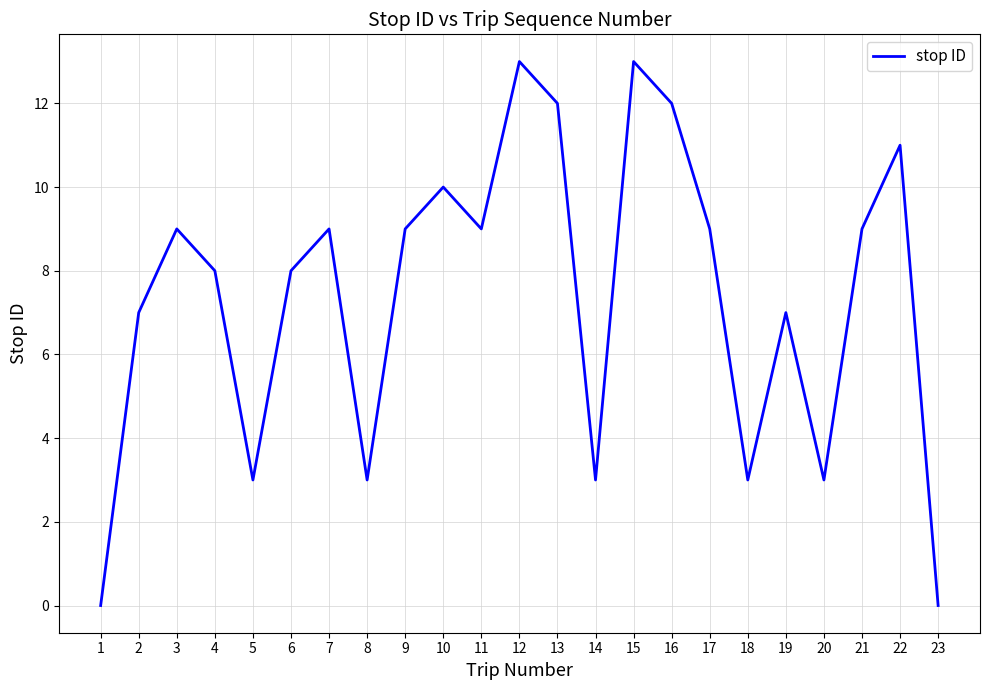

Which has a higher value, 19 or 6?

6